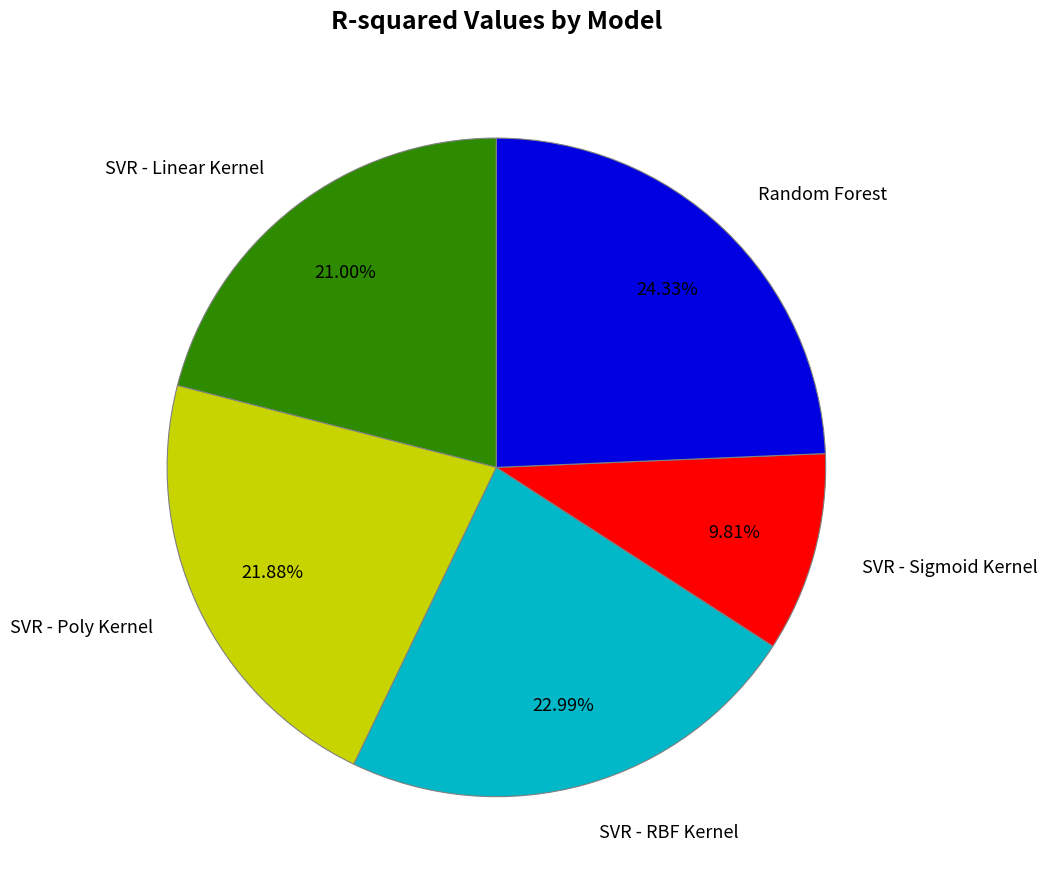

To the nearest percent, what percentage of the pie is SVR - Sigmoid Kernel?

10%